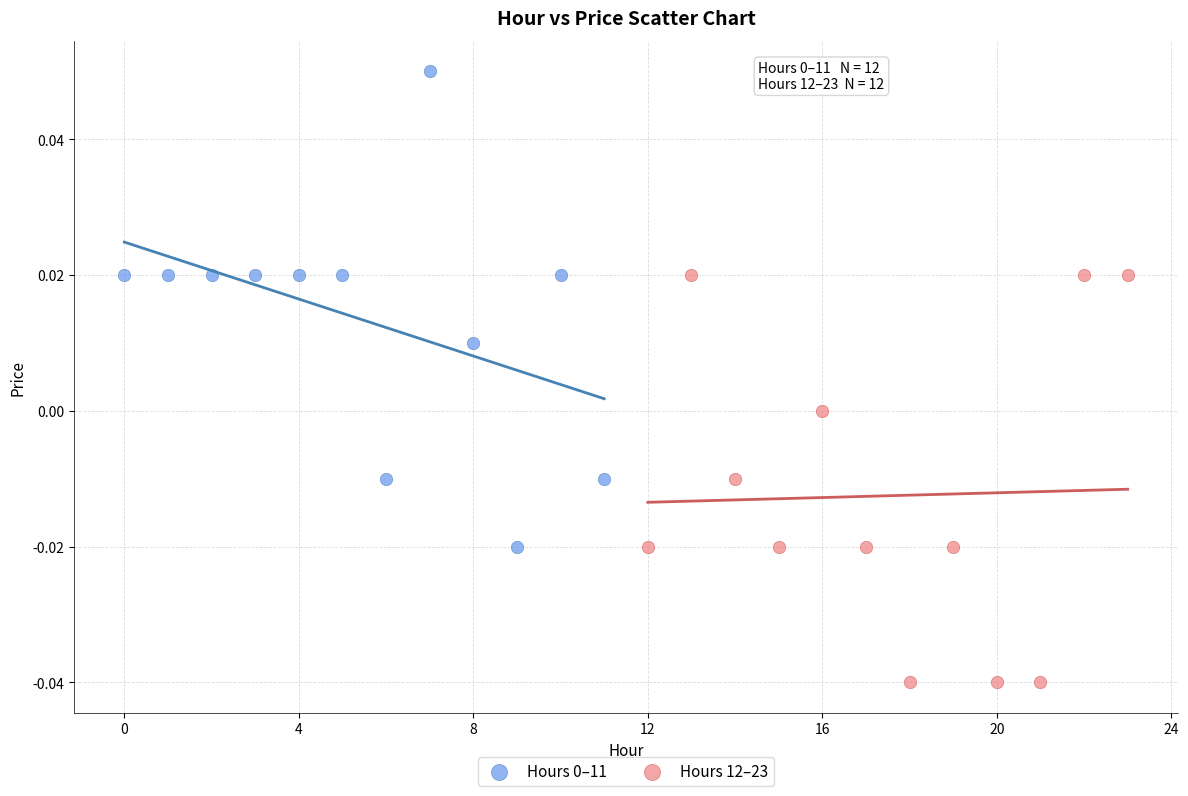

Which series reaches the minimum Y coordinate?

Hours 12–23